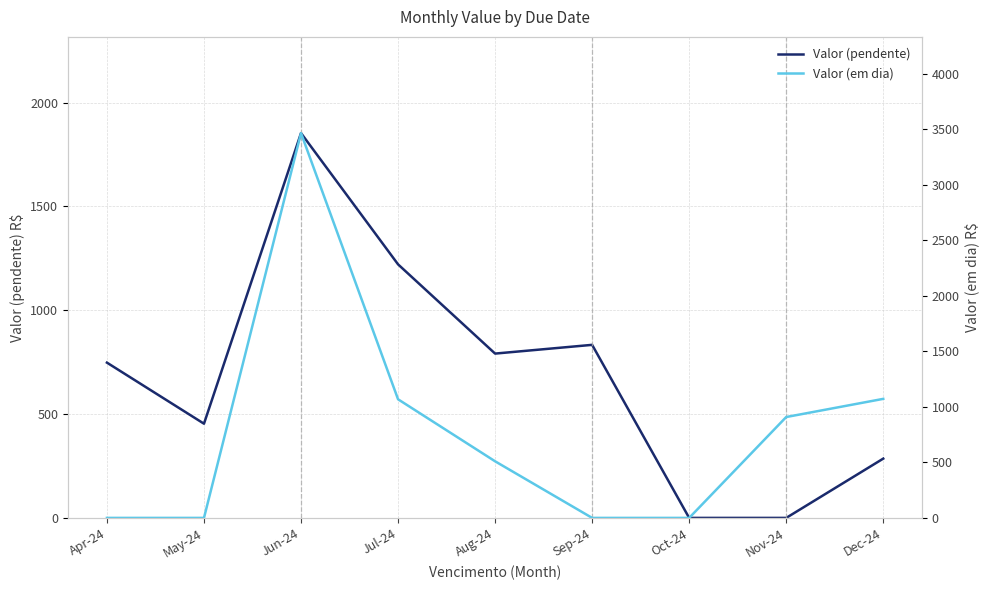

True or false: Valor (pendente) has more than 2 points higher than both neighbors.

False